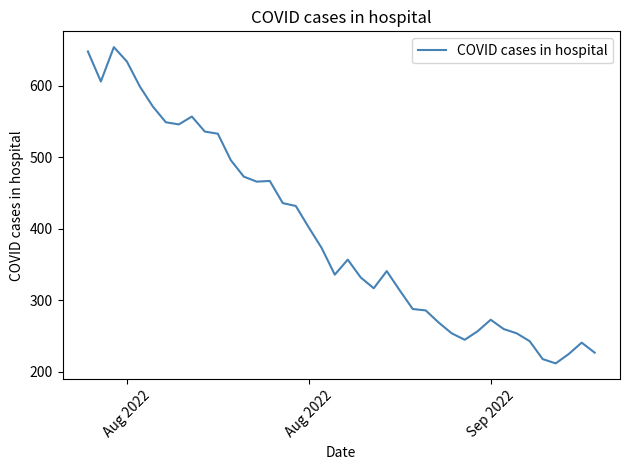

What is the difference between the maximum and minimum values?

442